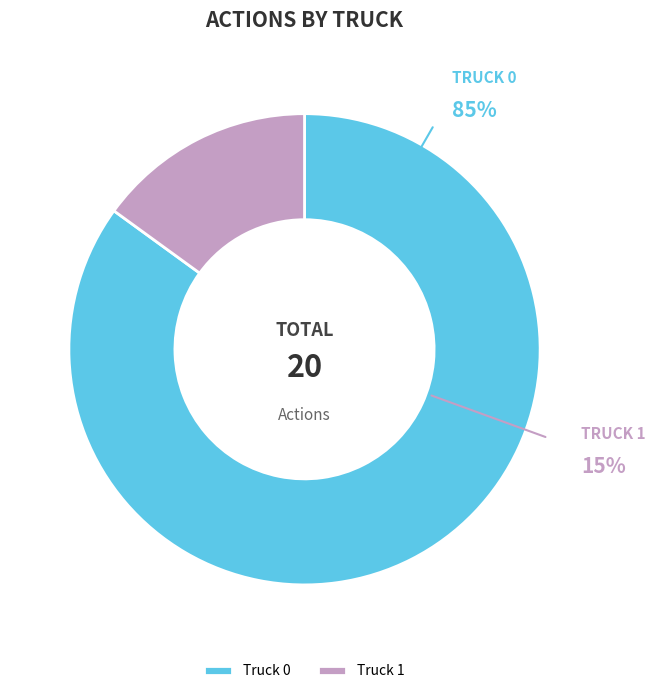

Combined, what portion of the pie is Truck 1 and Truck 0?

100.0%